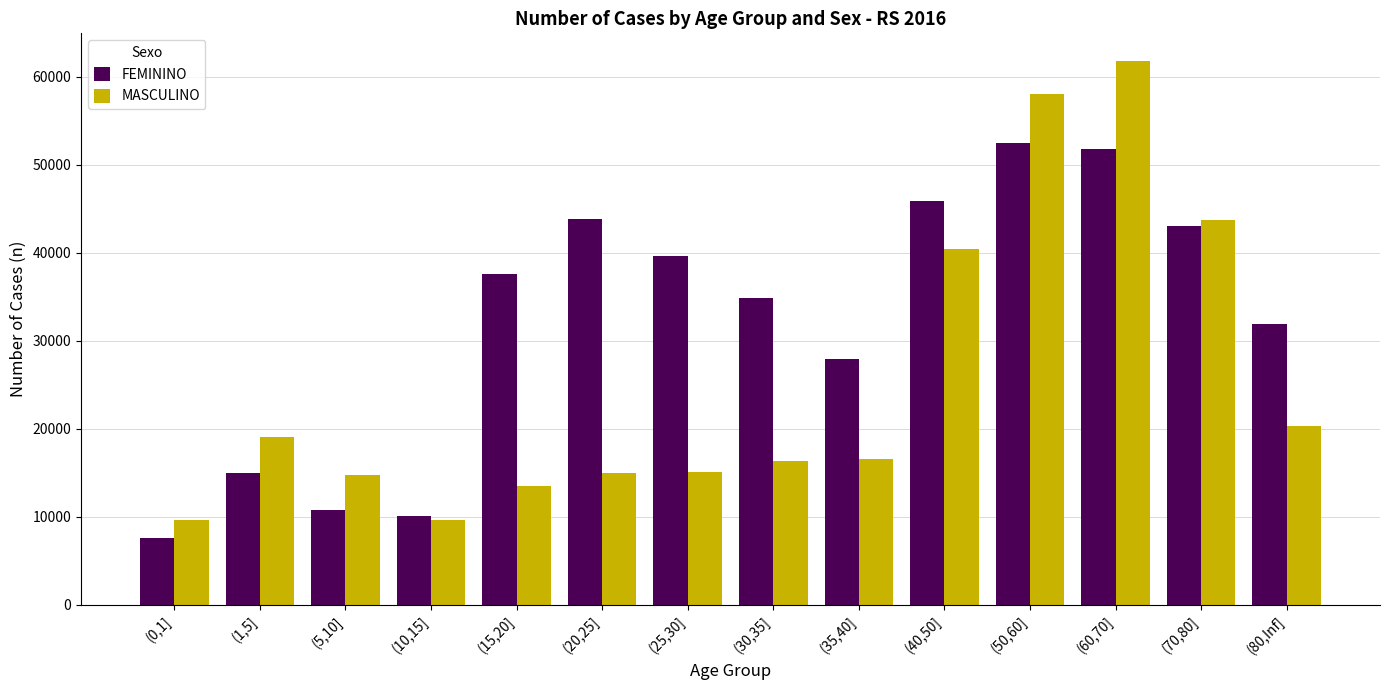

Which series has the largest total across all categories?

FEMININO